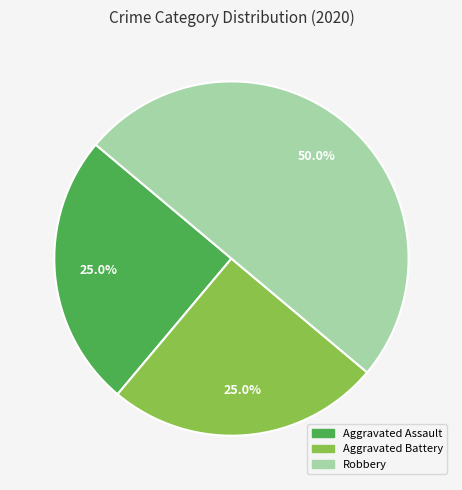

What is the largest slice in the pie chart?

Robbery